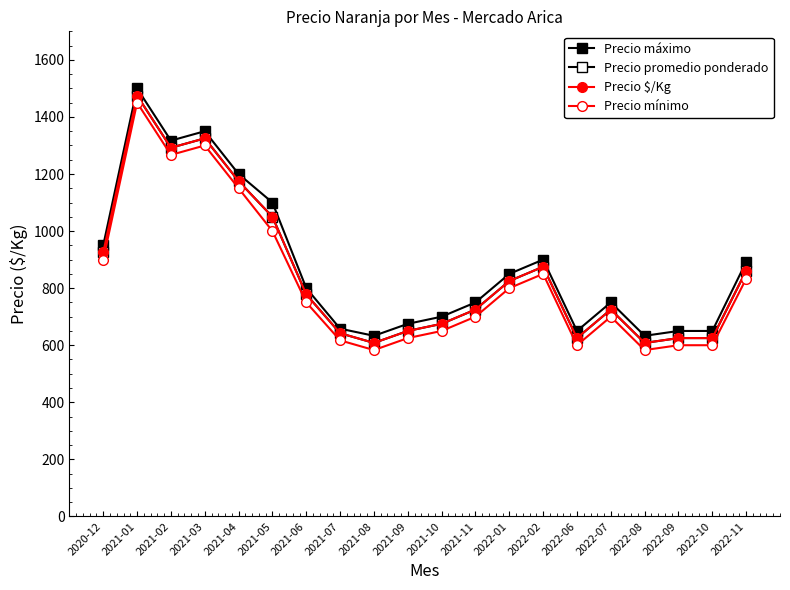

How many values in the Precio promedio ponderado series exceed 778?

9